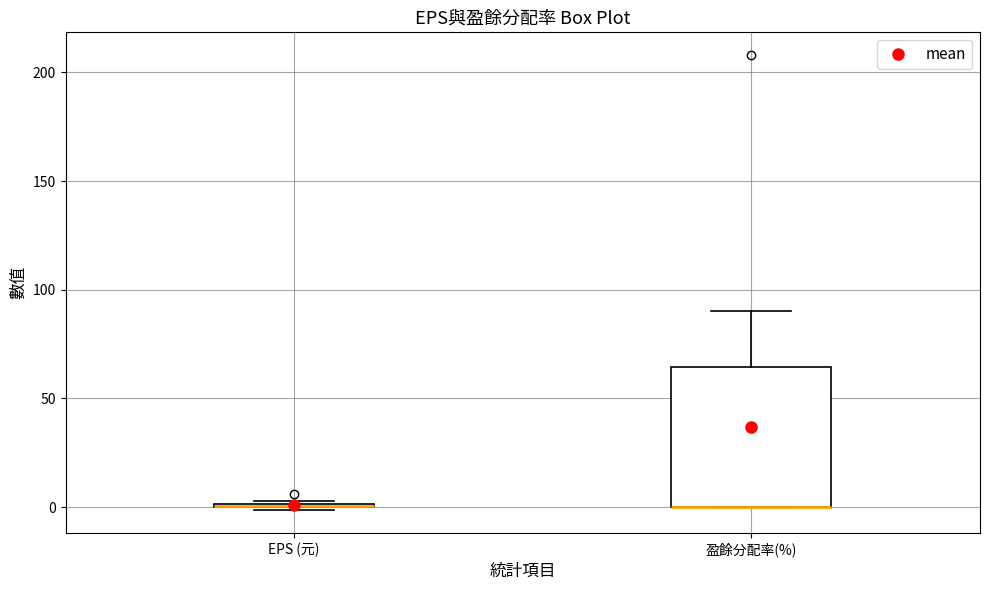

Where does the upper whisker of the box for 盈餘分配率(%) end on the y-axis? The values are not printed on the chart, so give them approximately, as read against the axis.

90